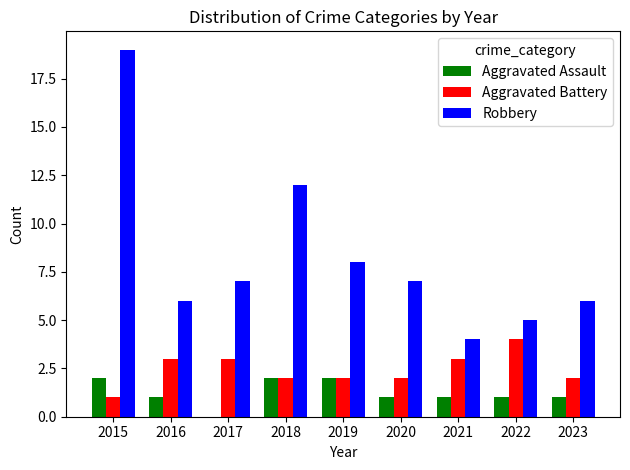

Reading right to left, list all the values displayed in this chart.

Aggravated Assault: 2023=1	2022=1	2021=1	2020=1	2019=2	2018=2	2017=0	2016=1	2015=2
Aggravated Battery: 2023=2	2022=4	2021=3	2020=2	2019=2	2018=2	2017=3	2016=3	2015=1
Robbery: 2023=6	2022=5	2021=4	2020=7	2019=8	2018=12	2017=7	2016=6	2015=19